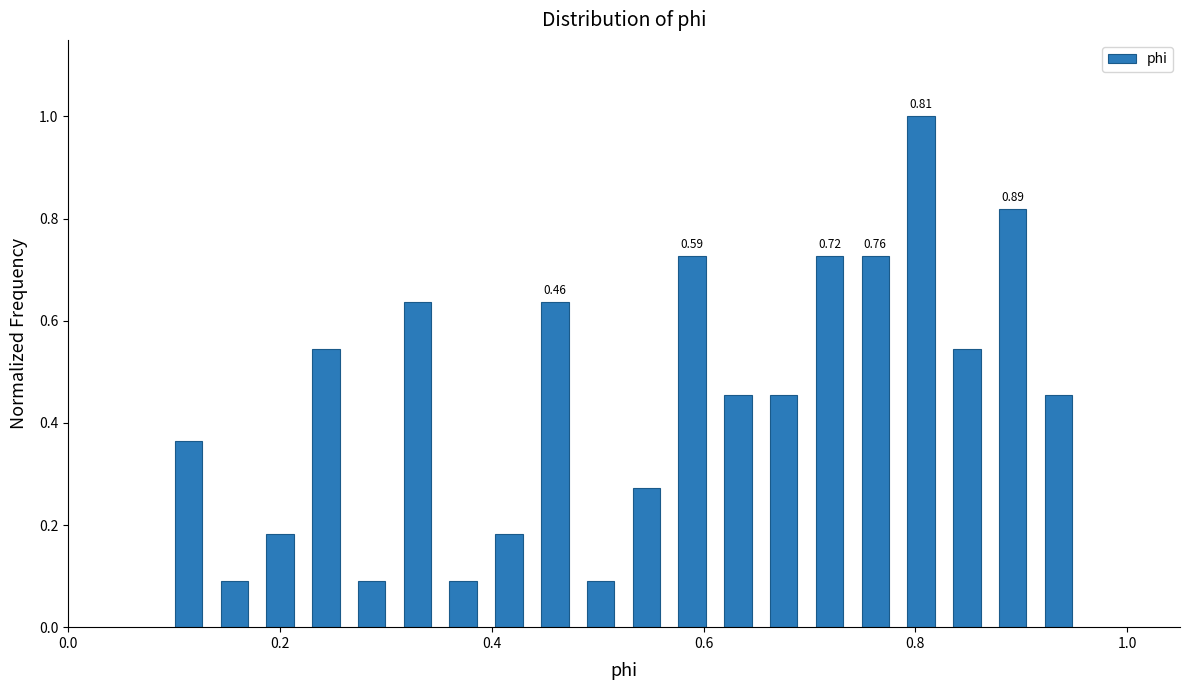

Around what value on the x-axis is the tallest bar? Give the approximate position of its centre, as read against the axis.

0.80